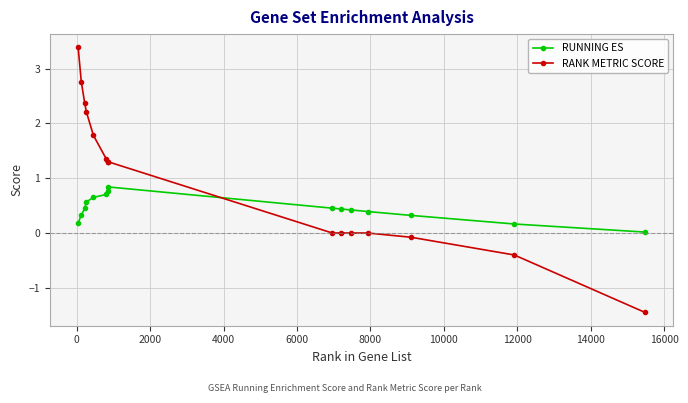

What is the difference between the second highest and minimum values in the RUNNING ES series?

0.8